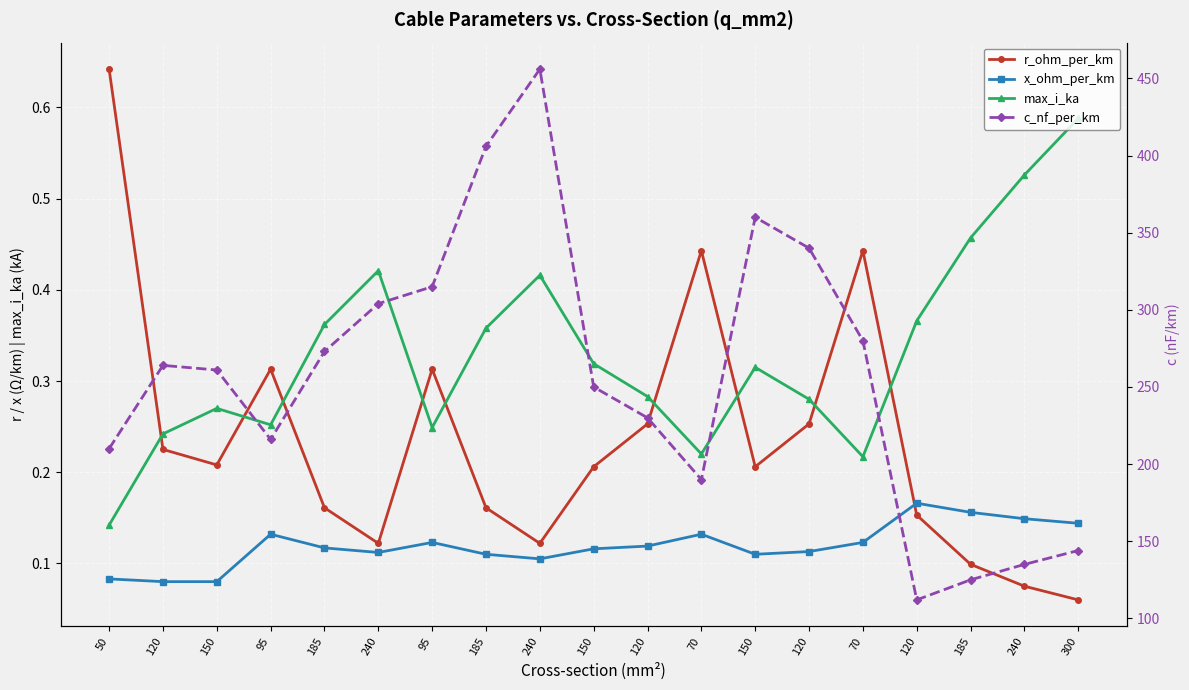

List the series in order of their peak value, lowest first.

x_ohm_per_km, max_i_ka, r_ohm_per_km, c_nf_per_km